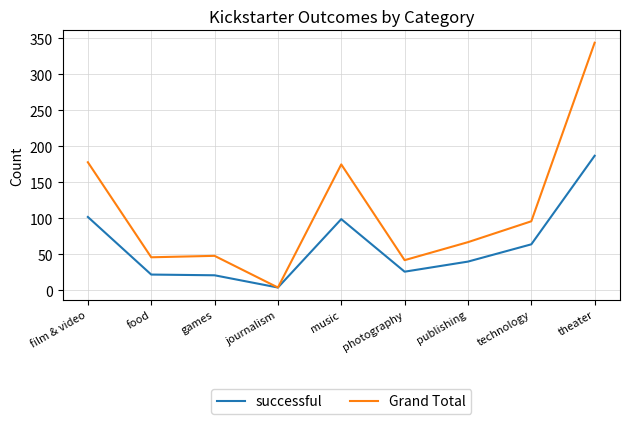

What is the total value across all series at games?

69